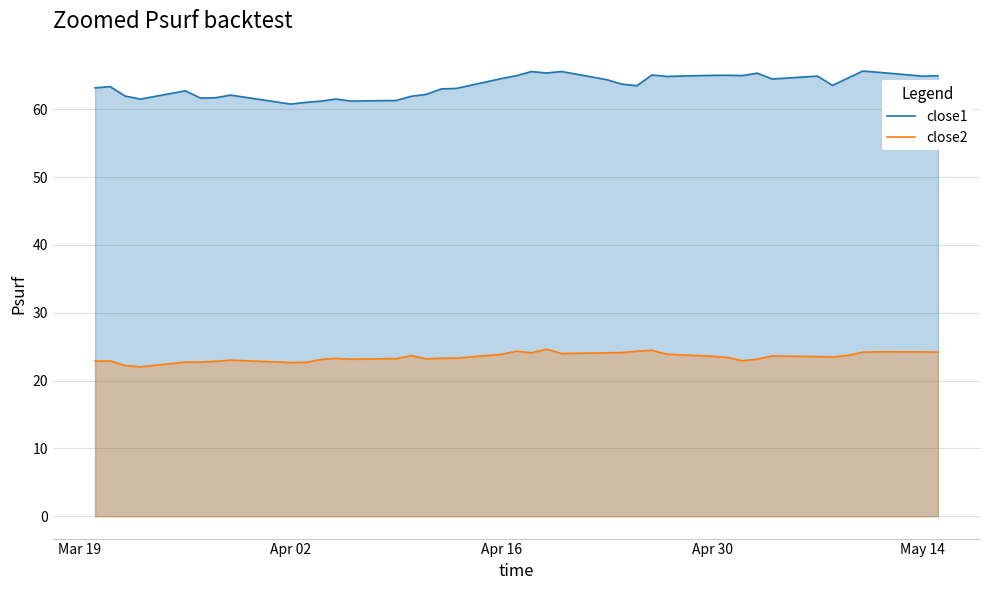

What is the lowest value of the close1 series?

60.8